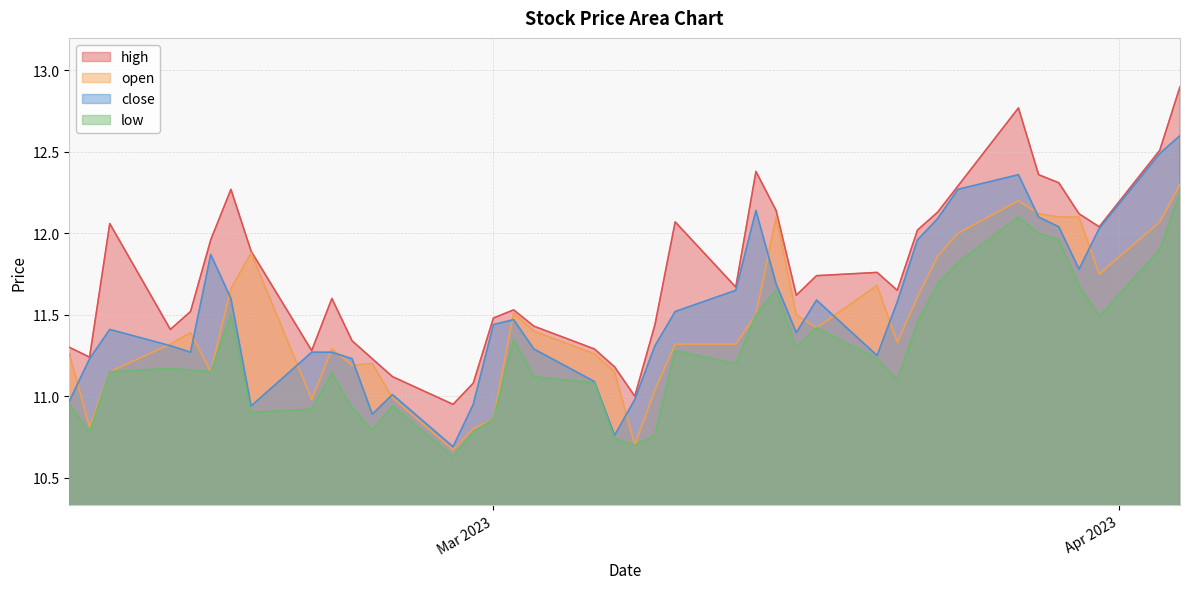

What is the greatest value displayed?

12.9